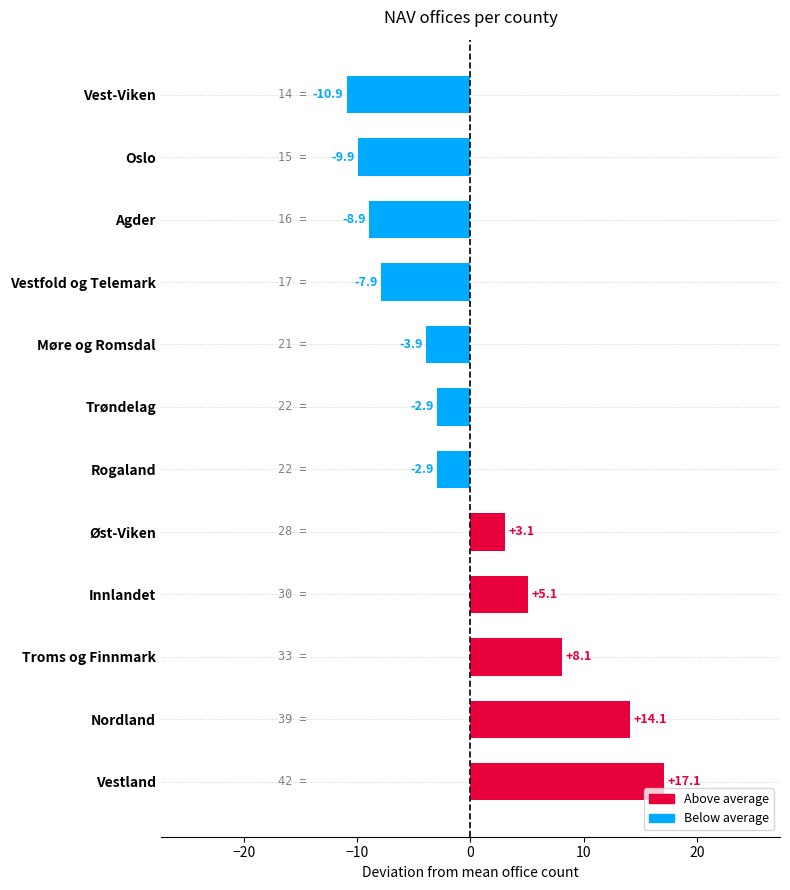

The chart shows a value of 5.1 at Innlandet. True or false?

True